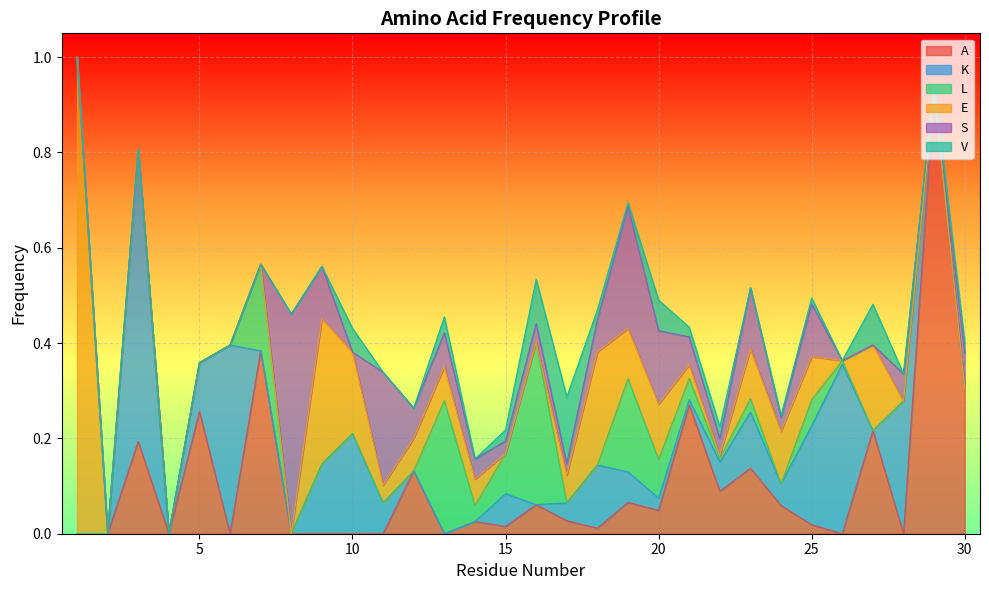

How many values in K are above zero?

18